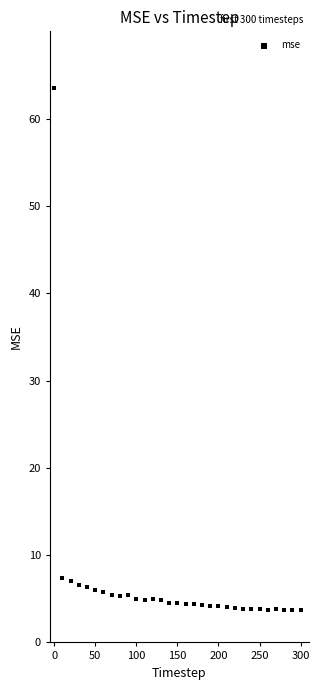

What is the range of X values (max minus min)?

300.0